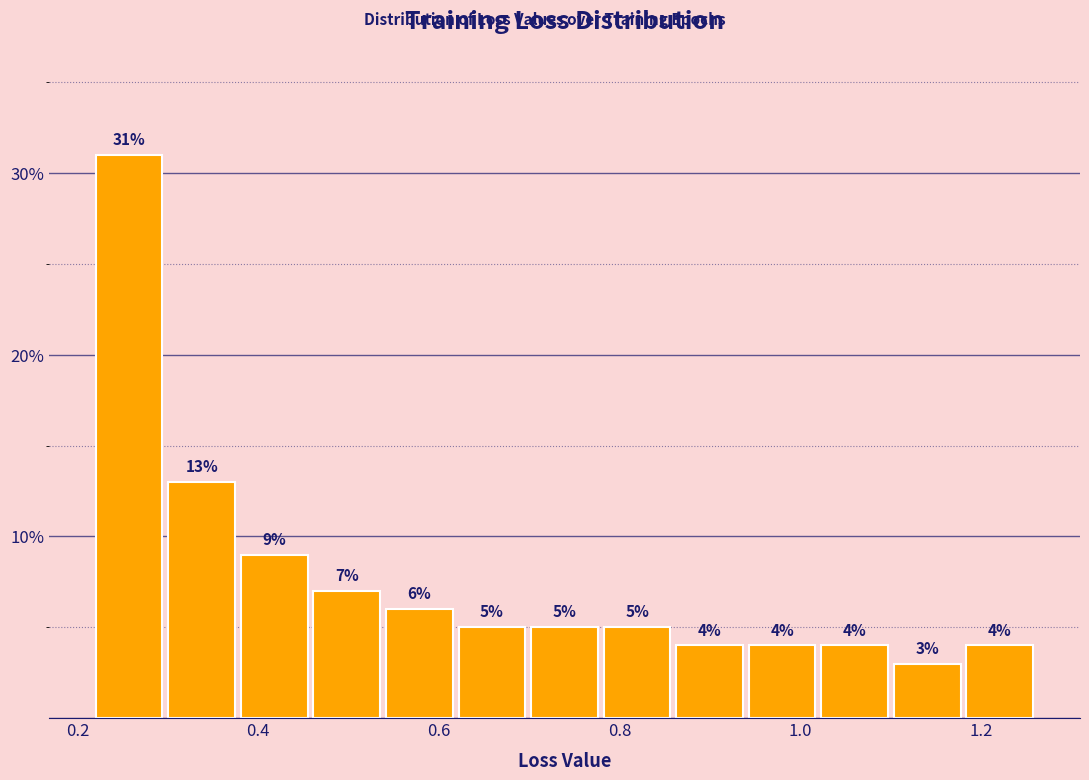

Reading left to right, list every bar in this chart as the range it spans on the x-axis followed by its height. The bar edges are not printed on the chart, so give them approximately, as read against the axis.

0.22 to 0.30: 31
0.30 to 0.38: 13
0.38 to 0.46: 9
0.46 to 0.54: 7
0.54 to 0.62: 6
0.62 to 0.70: 5
0.70 to 0.78: 5
0.78 to 0.86: 5
0.86 to 0.94: 4
0.94 to 1.02: 4
1.02 to 1.10: 4
1.10 to 1.18: 3
1.18 to 1.26: 4